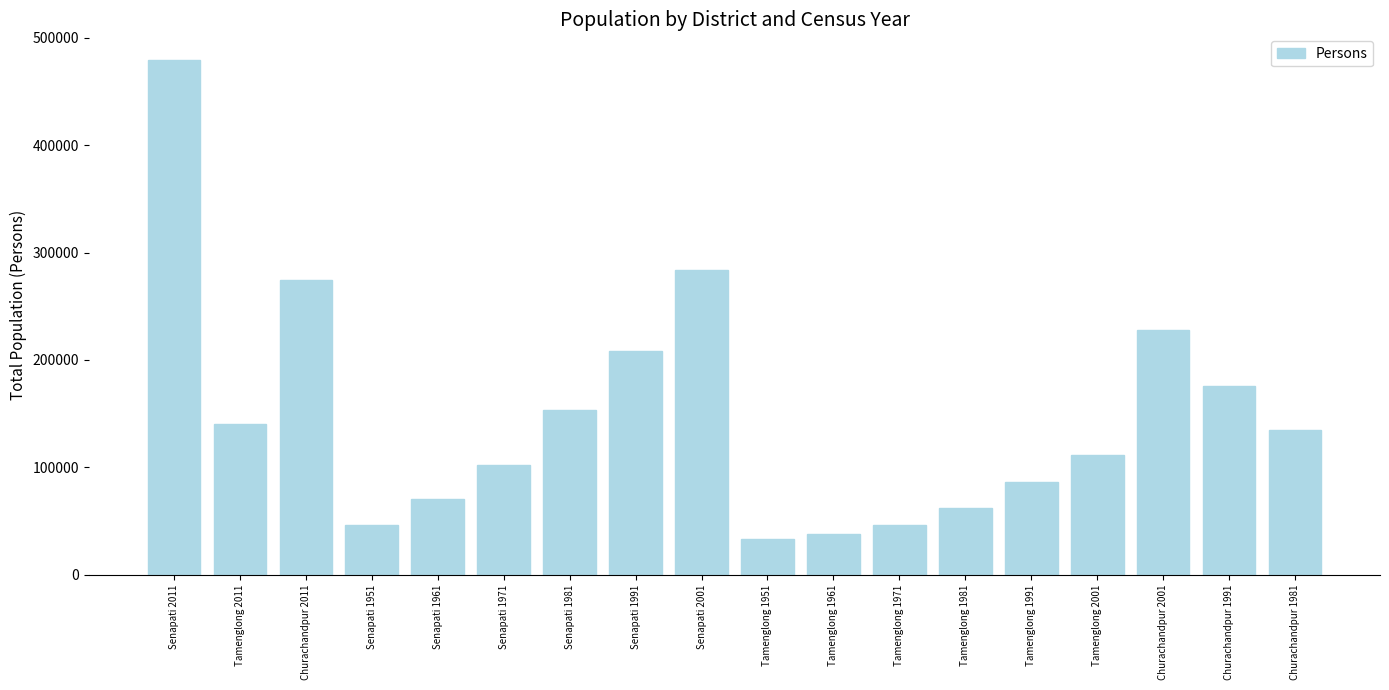

What is the label of the 3rd bar from the left?

Churachandpur 2011